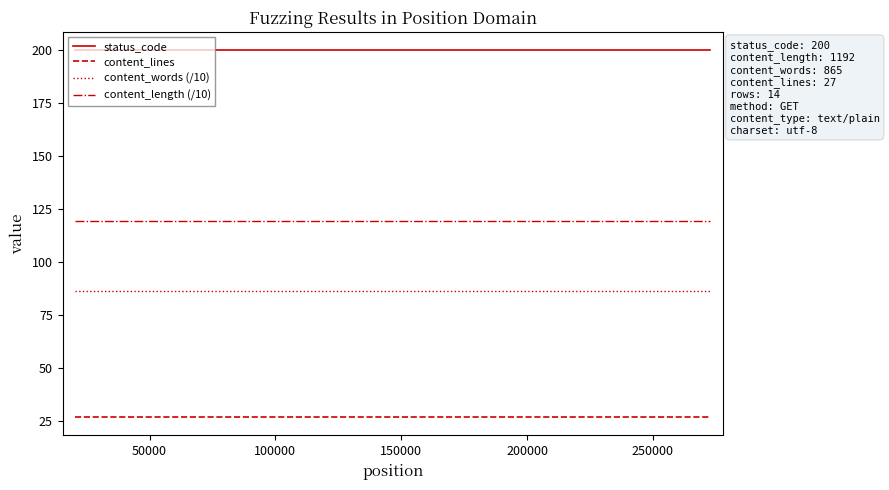

Which series has the largest total across all categories?

status_code